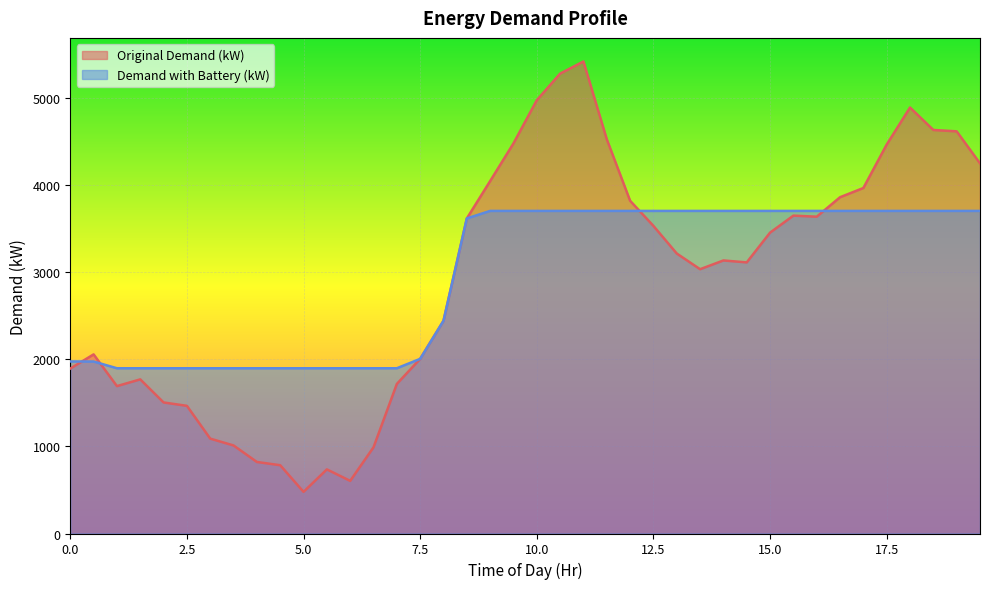

What is the approximate value of Original Demand (kW) at 3.5?

1010.7